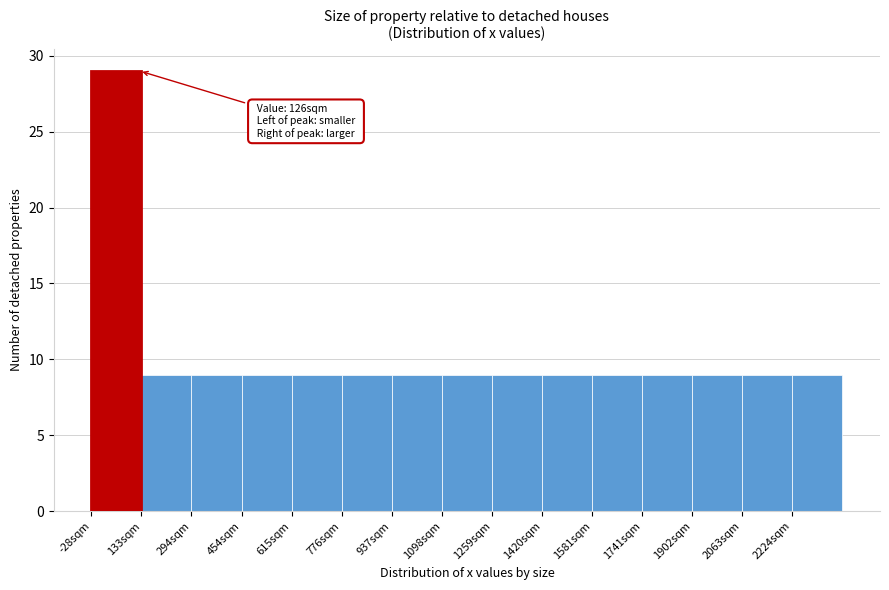

Which range on the x-axis has the tallest bar?

-20 to 140